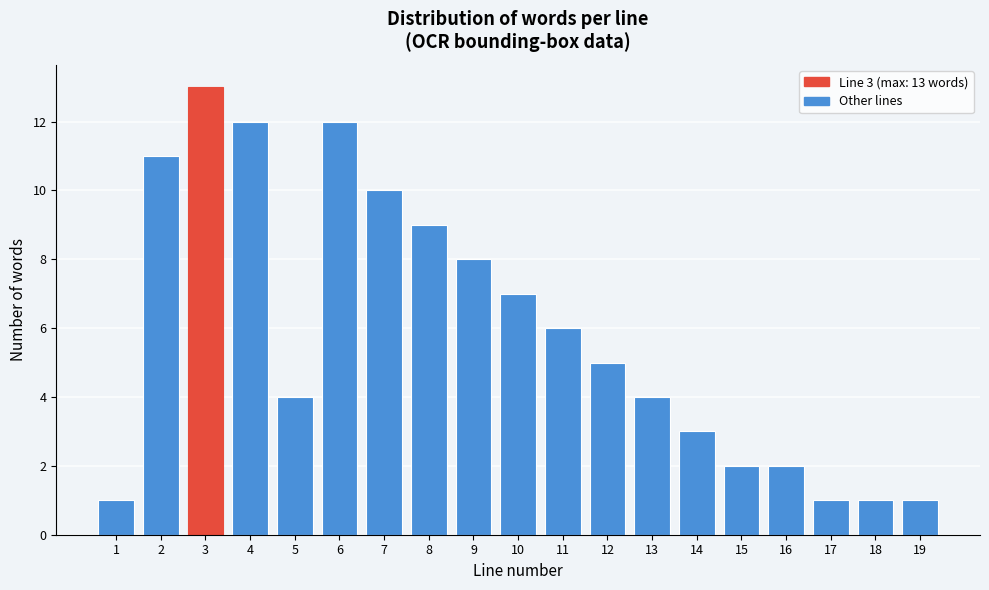

Reading left to right, extract all data points from this chart.

1	11	13	12	4	12	10	9	8	7	6	5	4	3	2	2	1	1	1